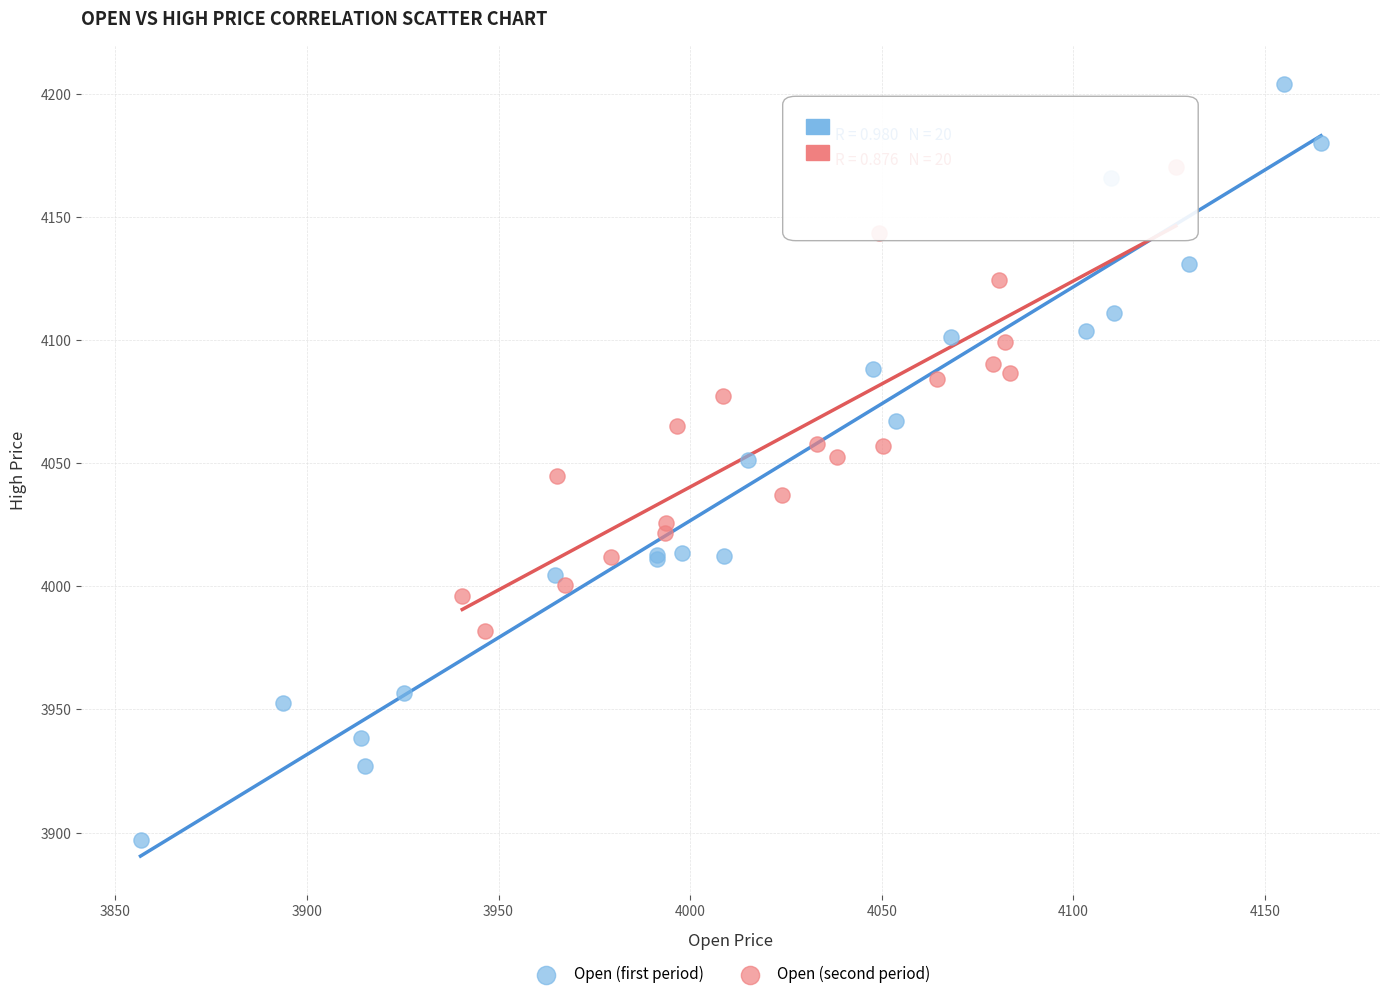

Which series reaches the minimum Y coordinate?

Open (first period)